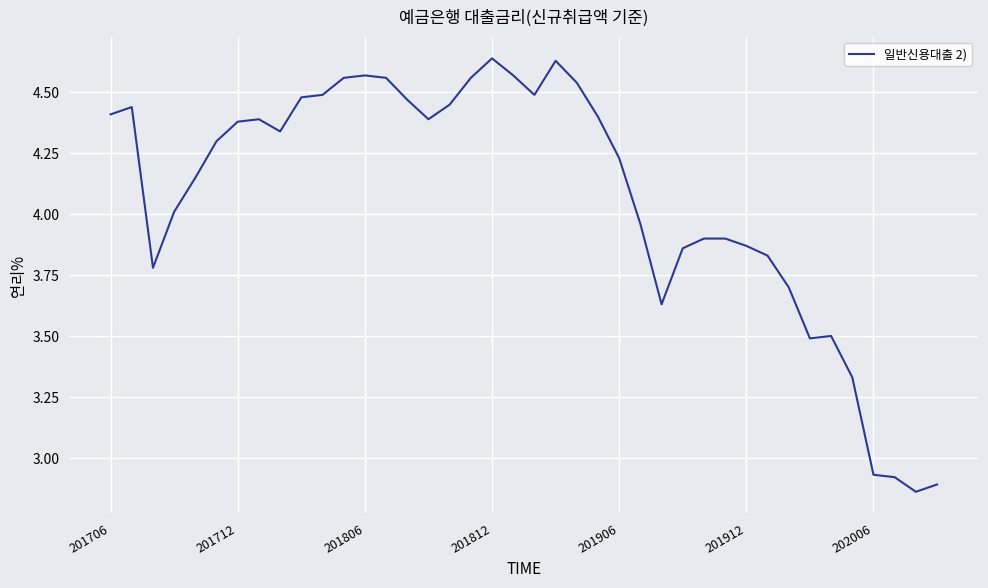

Does the chart have visible grid lines?

Yes